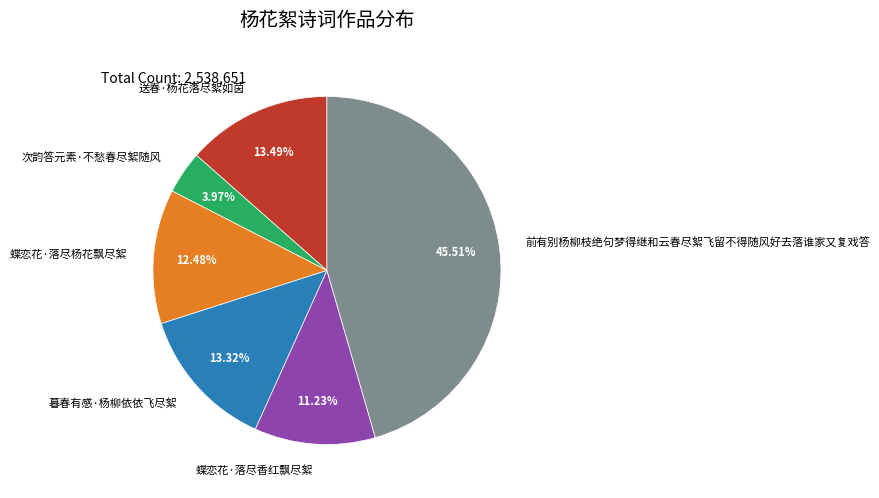

Which slice is the largest?

前有别杨柳枝绝句梦得继和云春尽絮飞留不得随风好去落谁家又复戏答